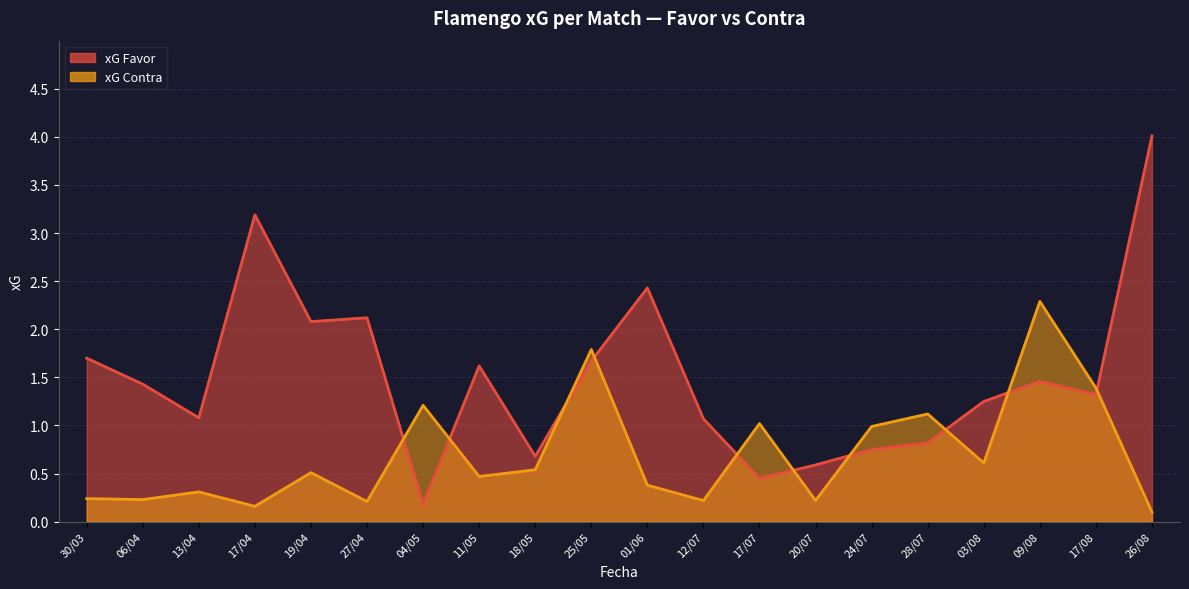

Reading left to right, list all the values displayed in this chart.

xG Favor: 1.7	1.4	1.1	3.2	2.1	2.1	0.2	1.6	0.7	1.7	2.4	1.1	0.5	0.6	0.8	0.8	1.2	1.5	1.3	4.0
xG Contra: 0.2	0.2	0.3	0.2	0.5	0.2	1.2	0.5	0.5	1.8	0.4	0.2	1.0	0.2	1.0	1.1	0.6	2.3	1.4	0.1